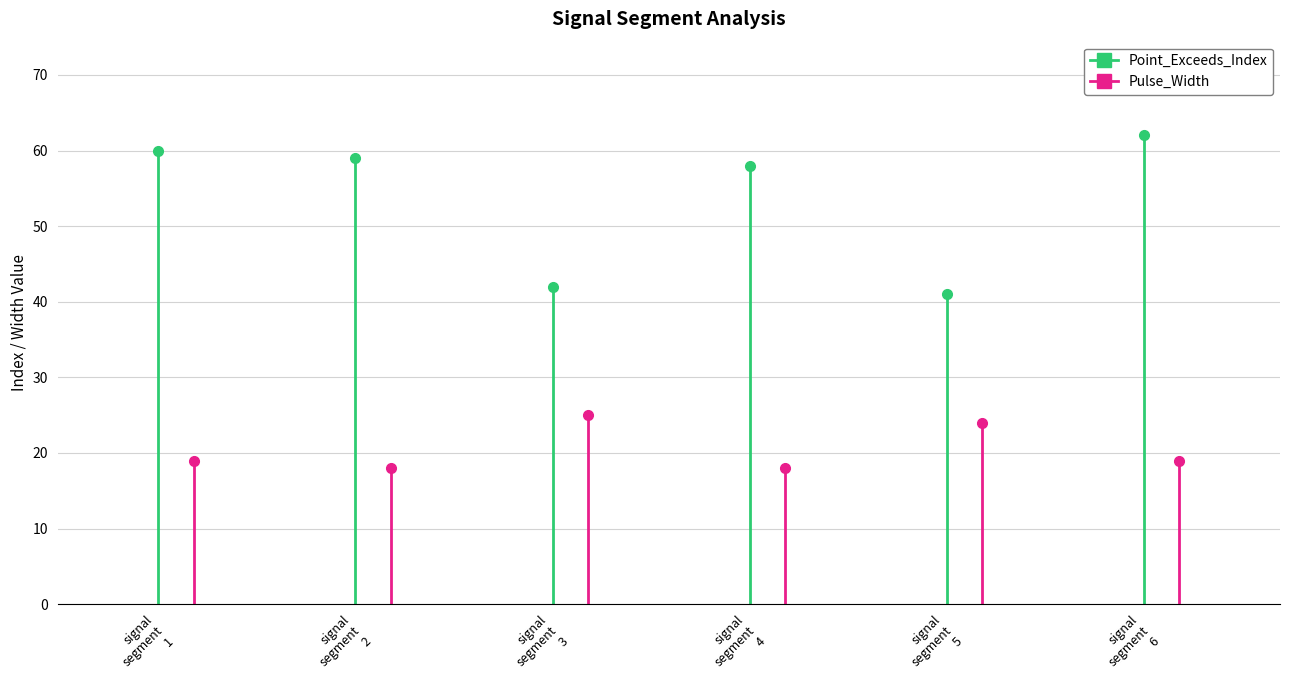

Rank the series at signal segment 4 from lowest to highest value.

Pulse_Width, Point_Exceeds_Index